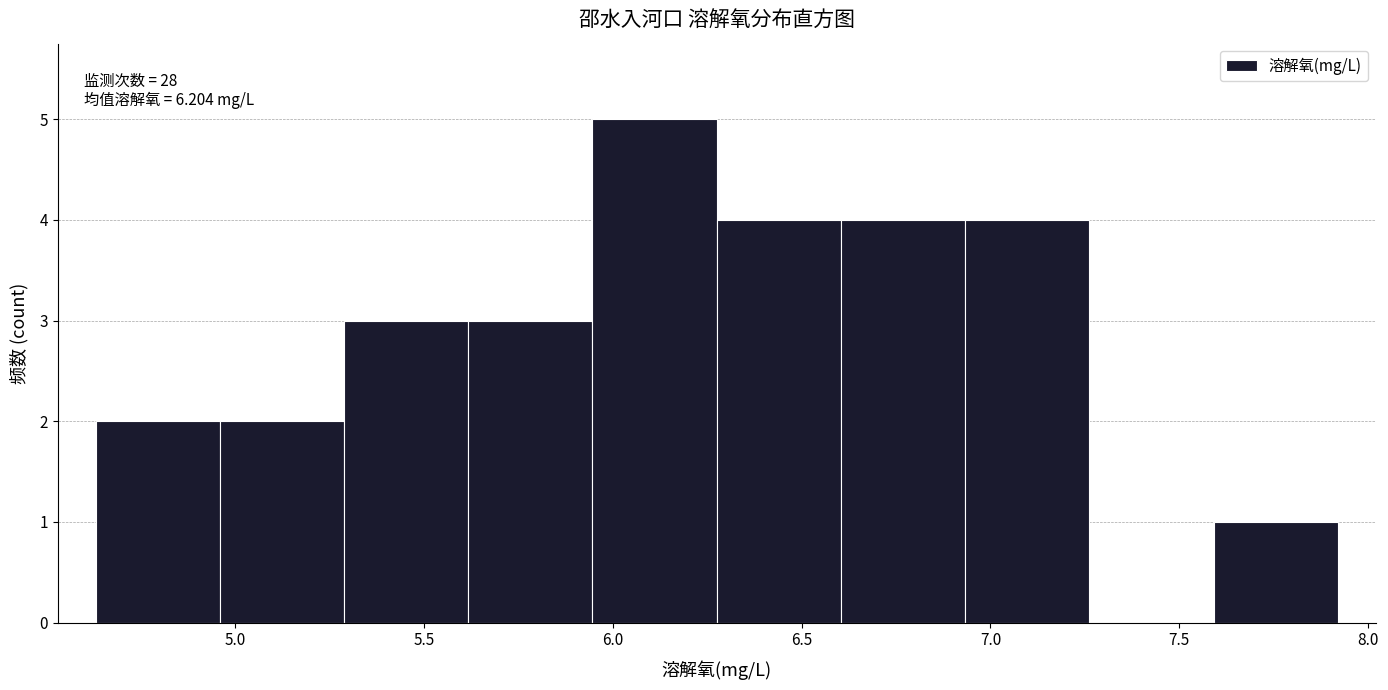

Which range on the x-axis has the tallest bar?

5.95 to 6.30